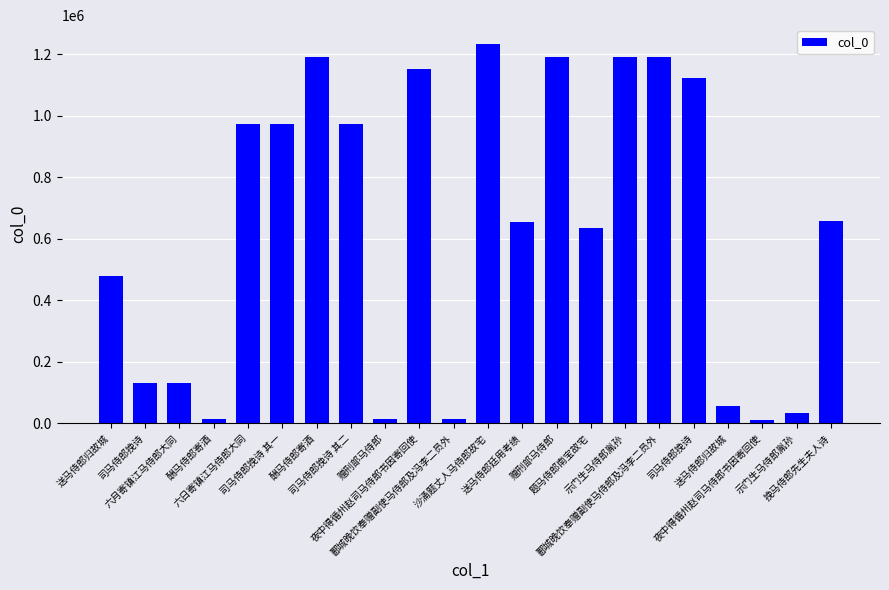

True or false: the data shows 1190912 at 赠刑部马侍郎.

True